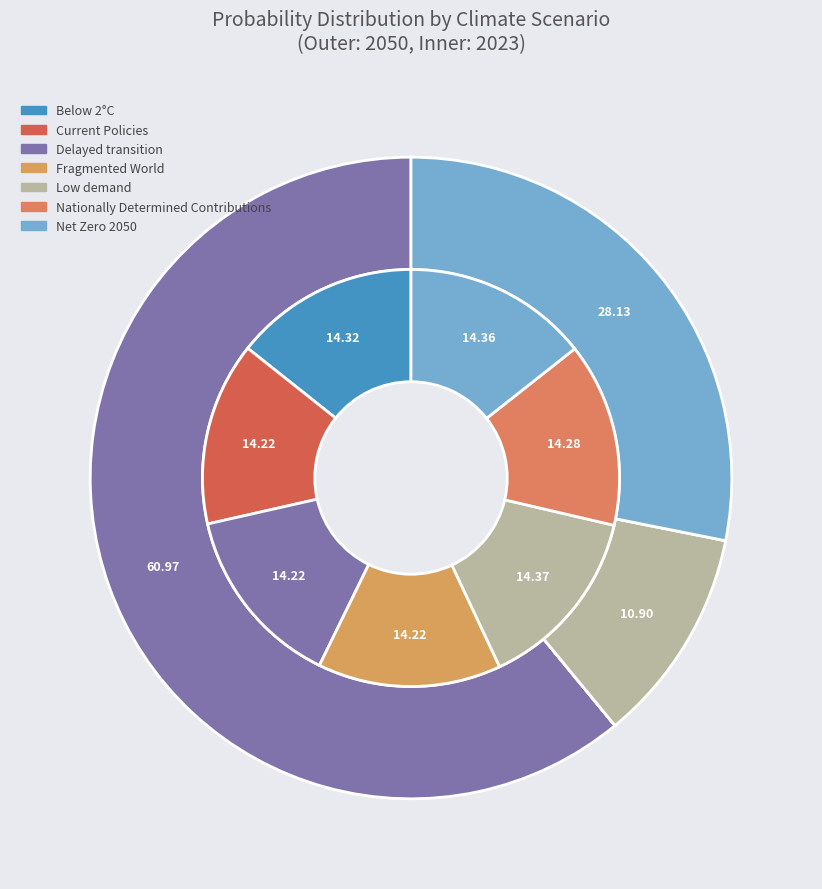

Rank the series by their maximum value, from highest to lowest.

values_2050, values_2023